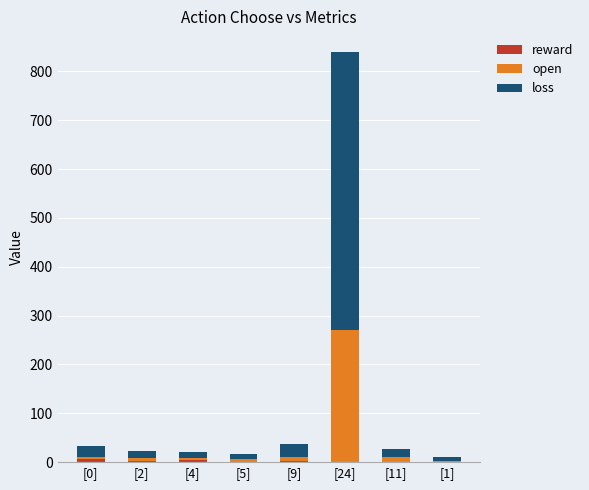

At which category is the sum across all series the highest?

[24]